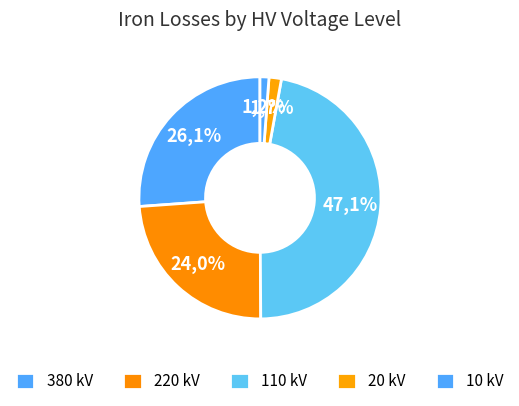

The 380 slice represents 26% of the pie. True or false?

True